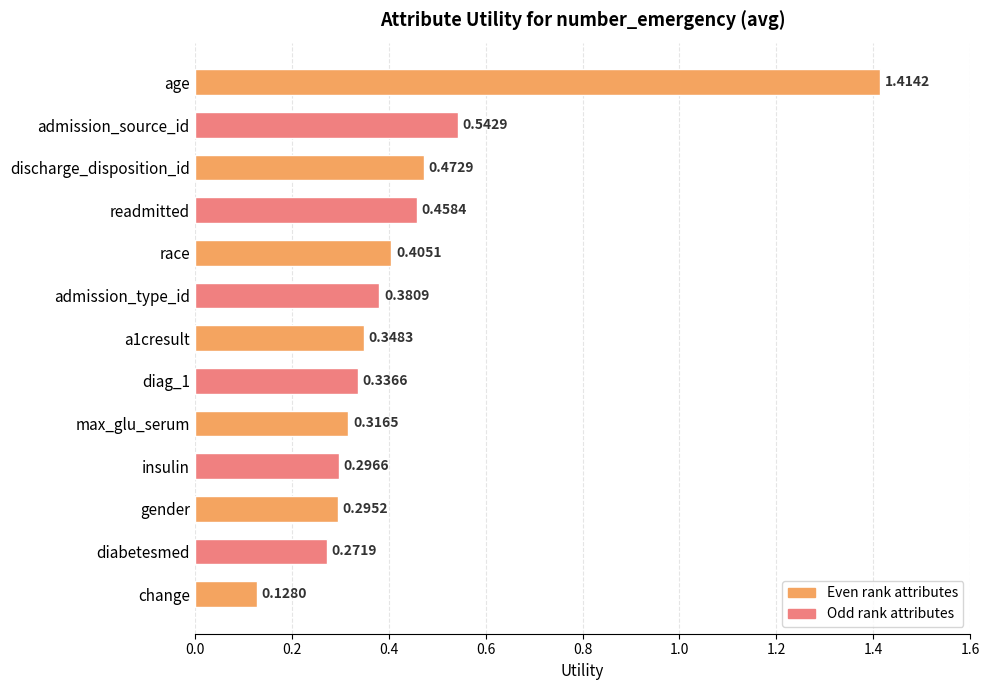

Count the number of data series in this chart.

1